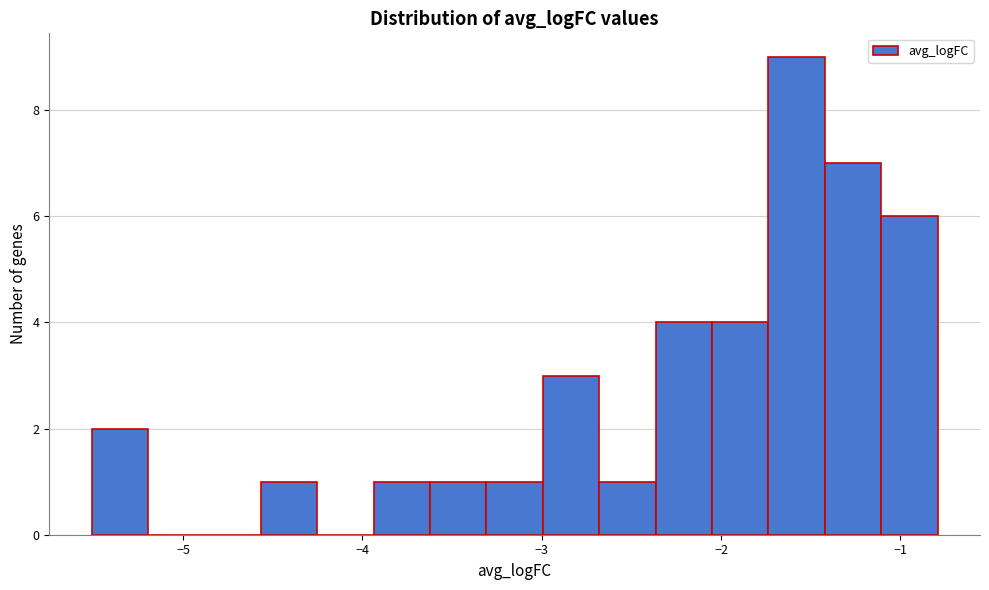

Around what value on the x-axis is the tallest bar? Give the approximate position of its centre, as read against the axis.

-1.6